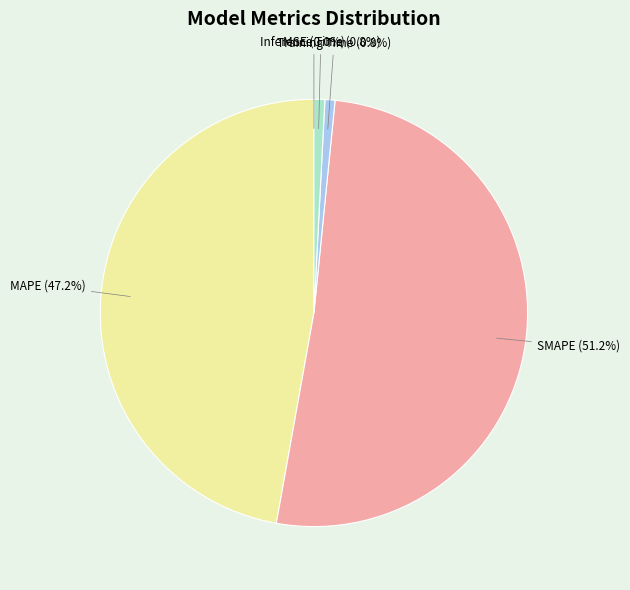

What portion of the pie excludes Training Time?

99.2%